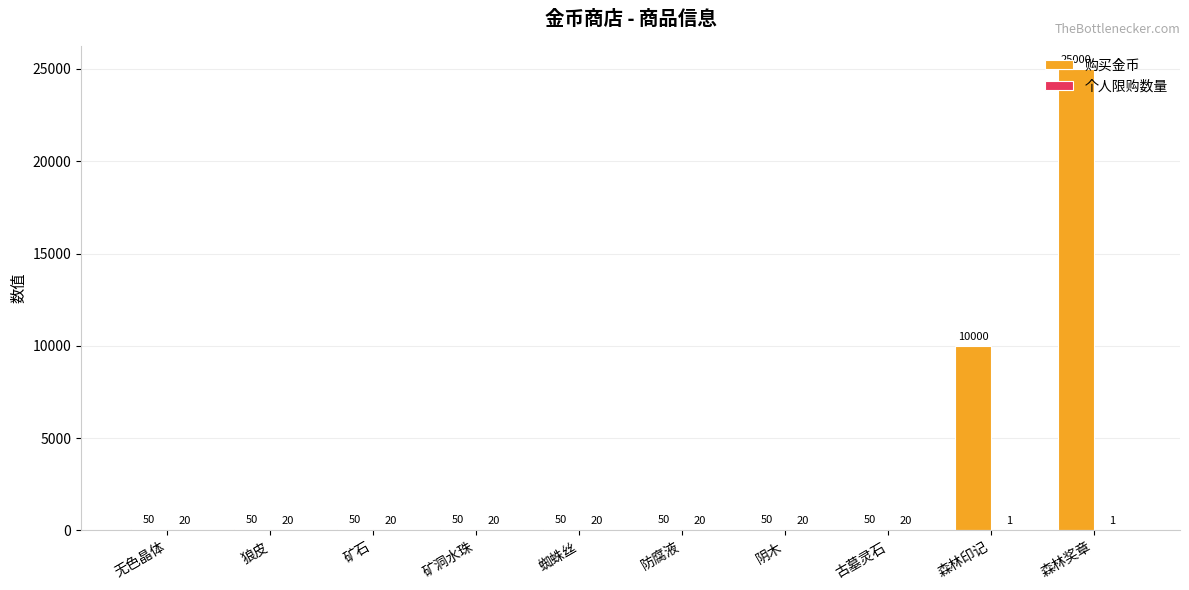

At which label is 购买金币 closest to 12525?

森林印记